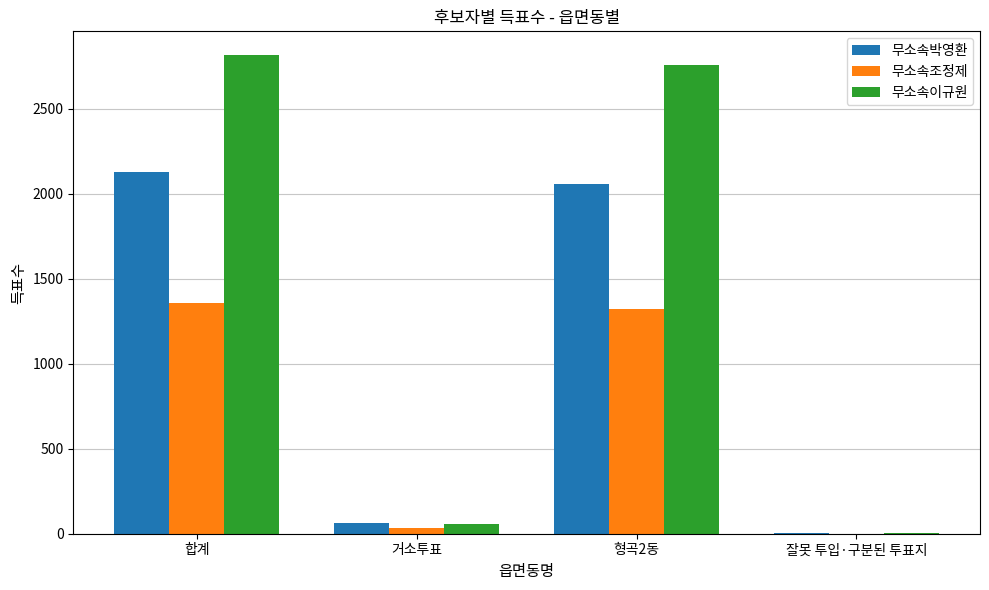

The 무소속이규원 series shows 774 at 합계. True or false?

False